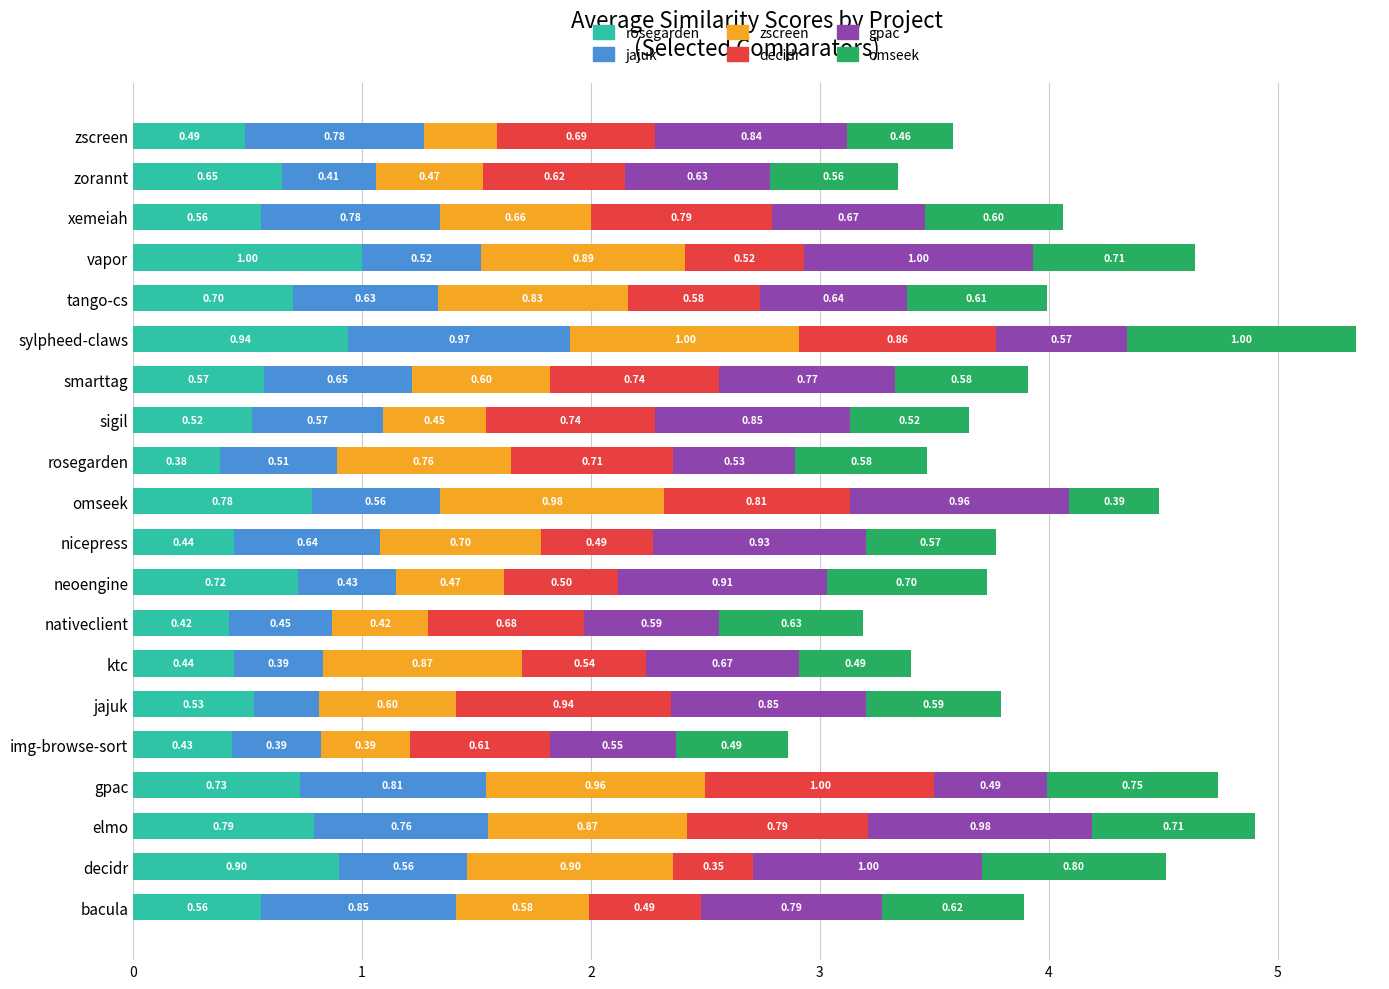

At which category is the sum across all series the highest?

sylpheed-claws